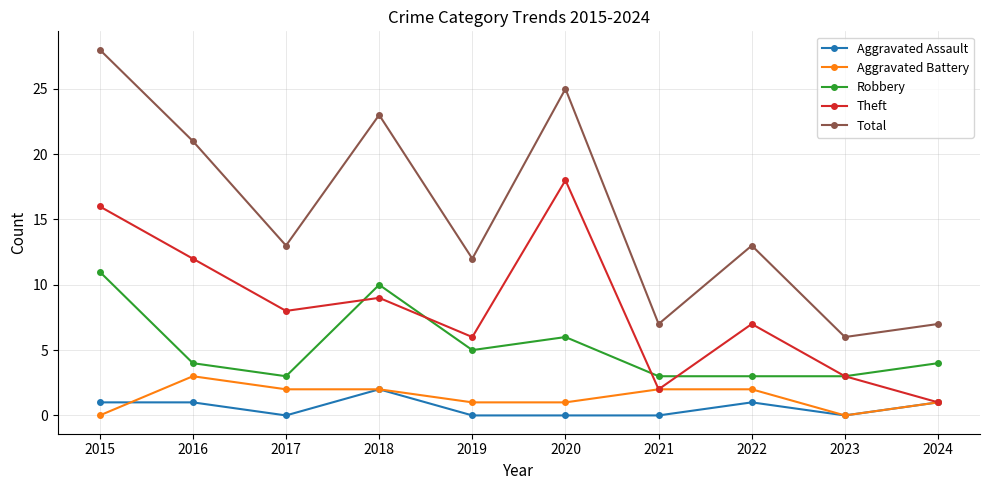

What is the spread (max minus min) of values at 2015?

28